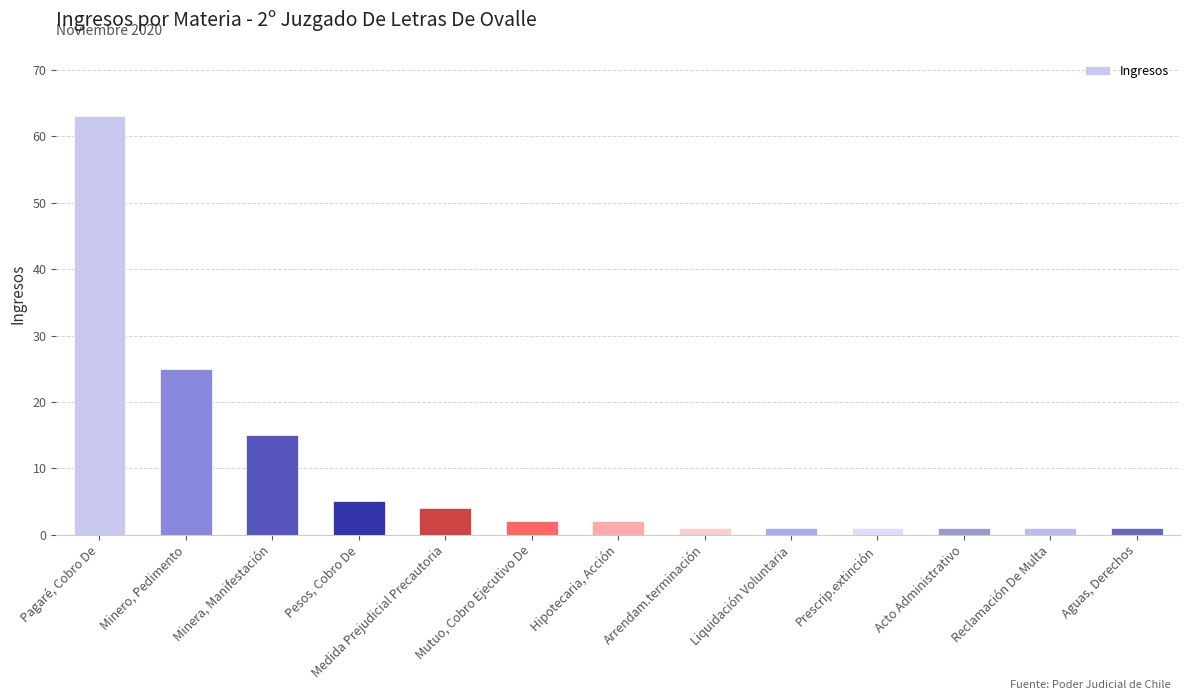

Which has a higher value, Arrendam.terminación or Pagaré, Cobro De?

Pagaré, Cobro De